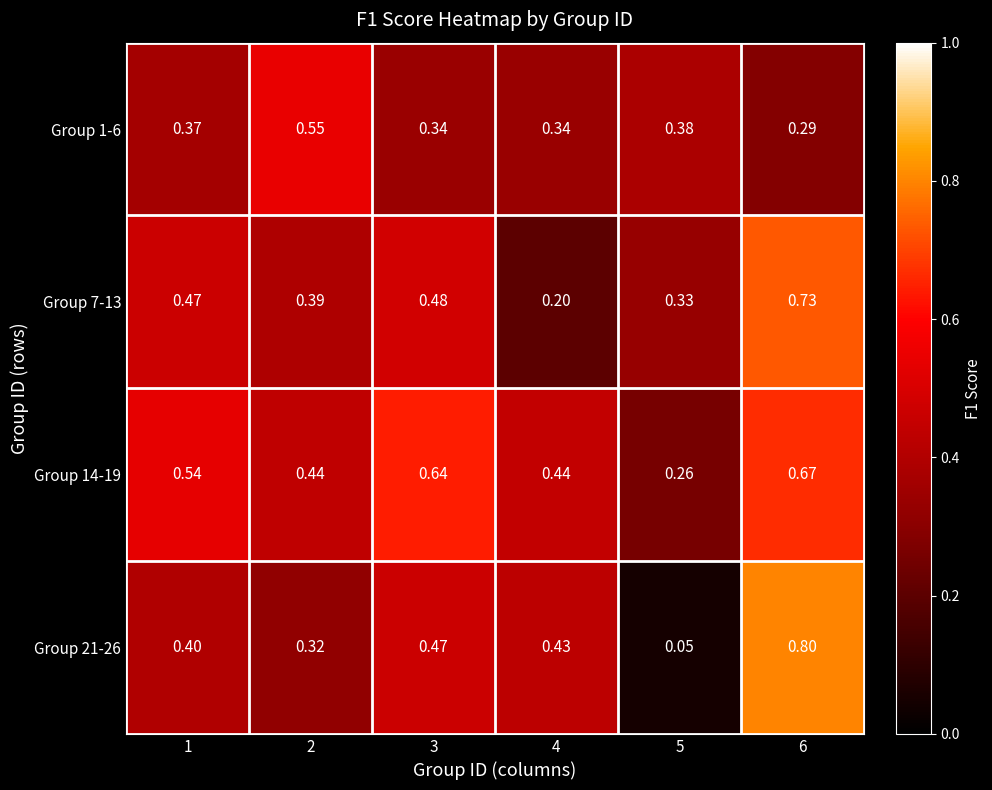

Which series has the largest total across all categories?

Group 14-19